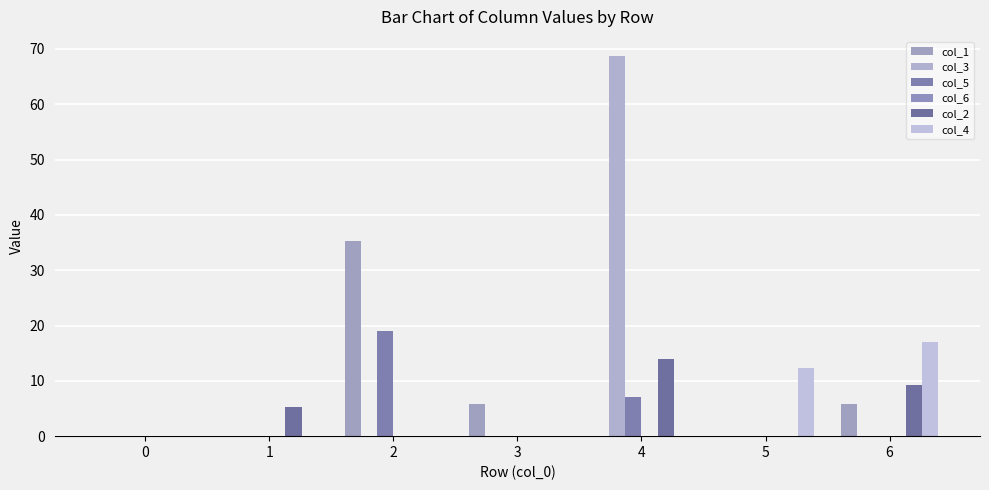

Is the value of col_1 at 3 greater than the value of col_4 at 1?

Yes